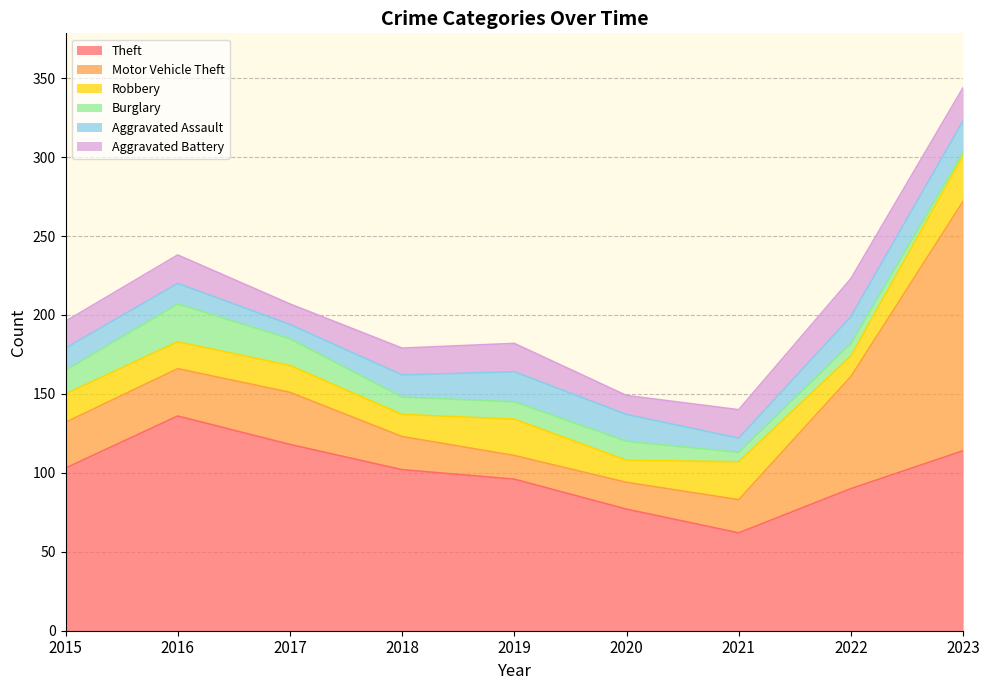

Which category has the lowest value across all series?

2023